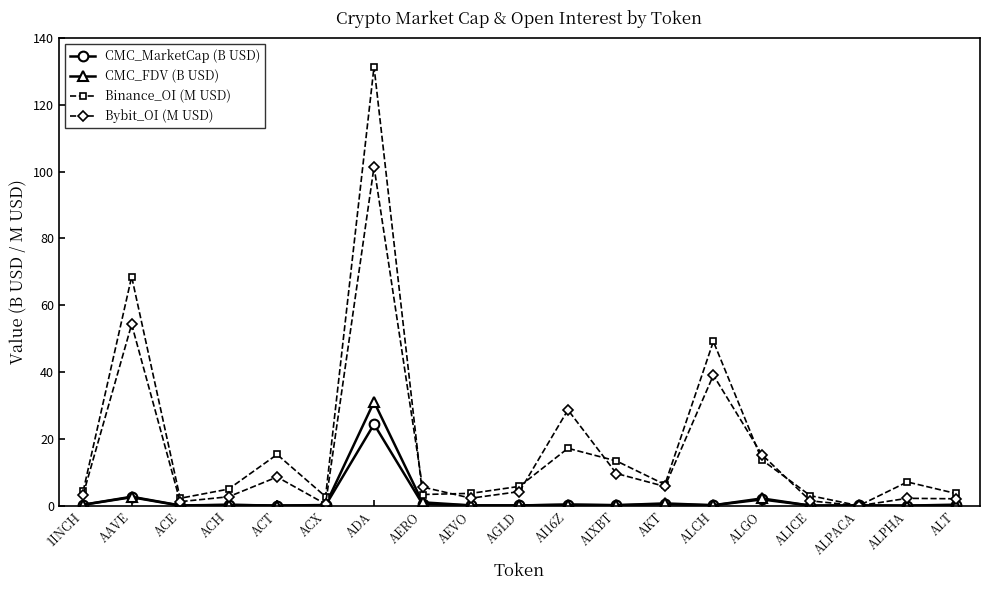

What is the total value across all series at AGLD?

10.2